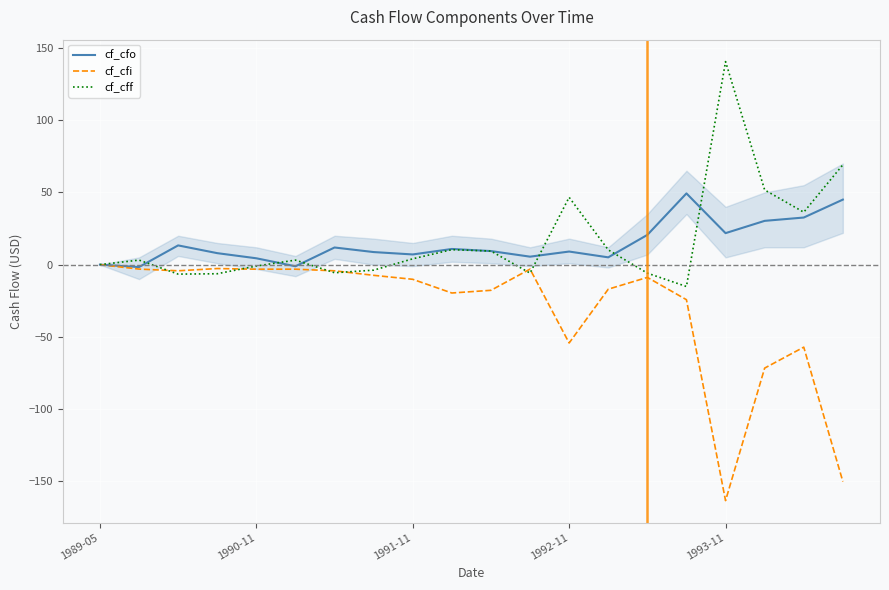

Rank the series by their maximum value, from highest to lowest.

cf_cff, cf_cfo, cf_cfi